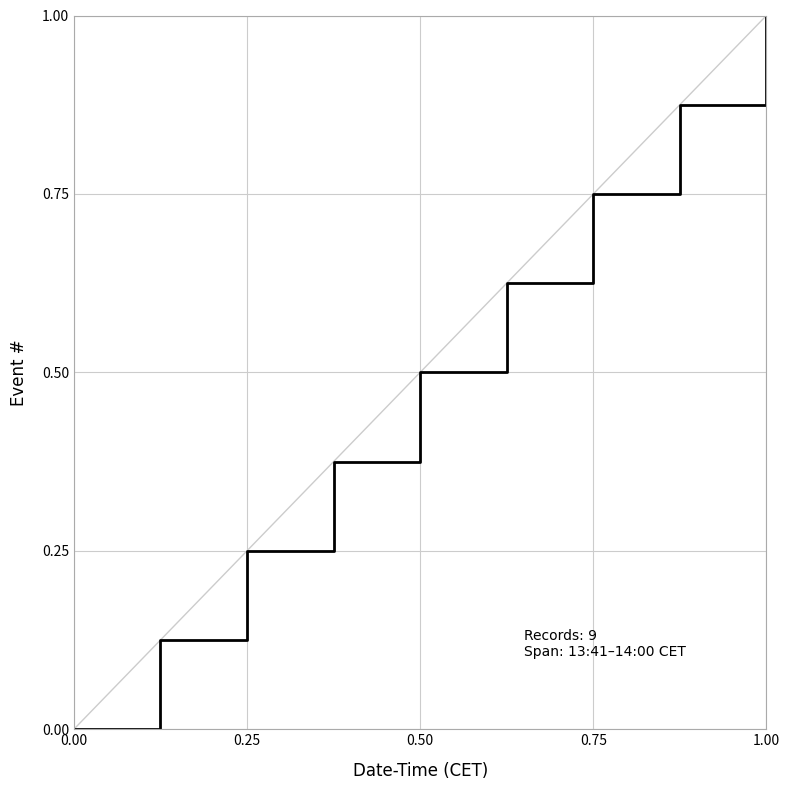

What is the greatest value displayed?

1.0